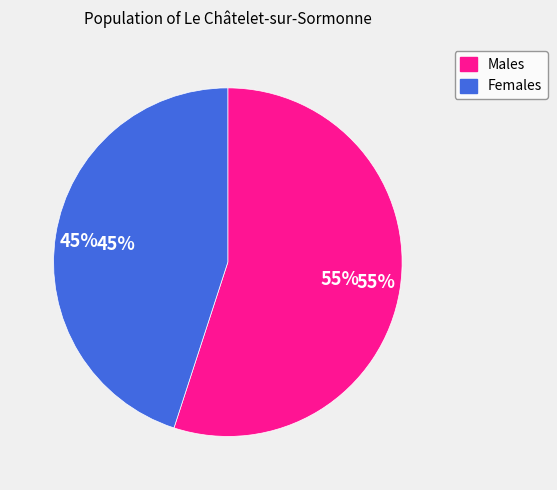

Do 450 and 300 together represent more than half of the pie?

Yes